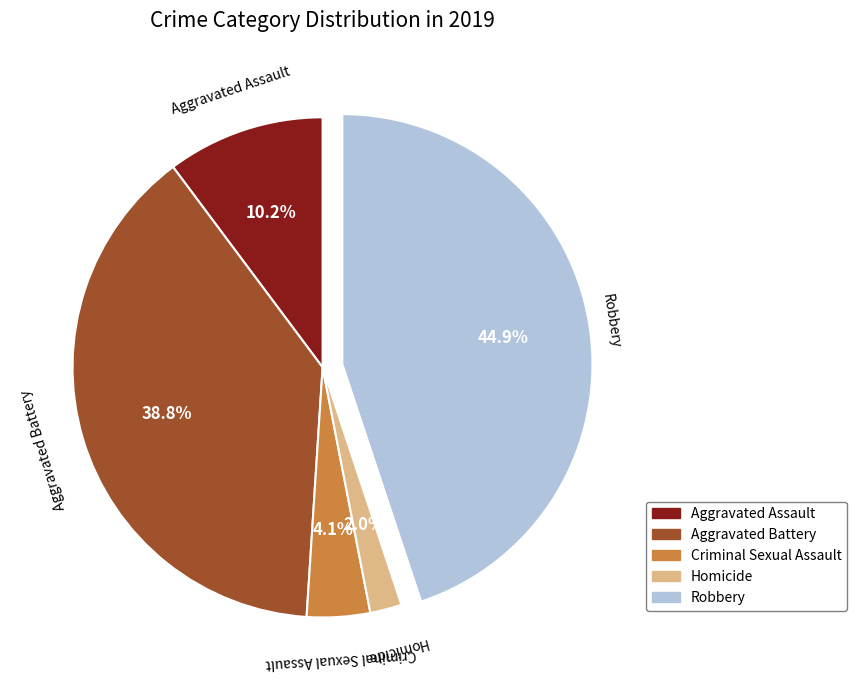

What percentage do Robbery and Aggravated Assault together represent?

55.1%